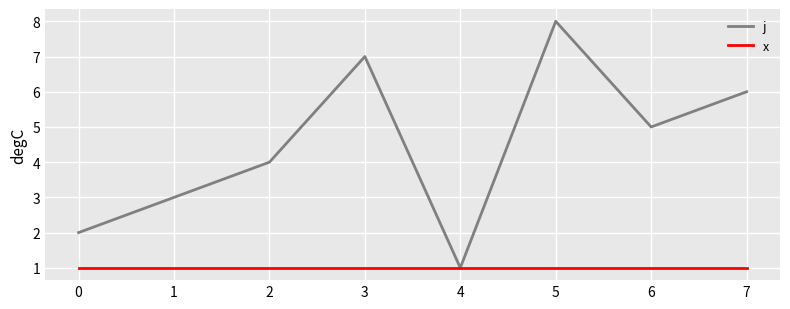

How many series are shown in this chart?

2